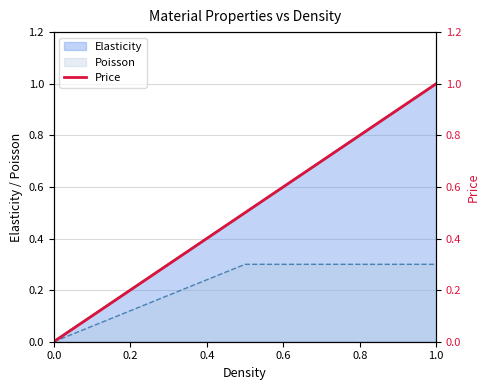

True or false: Poisson has a value of 0.5 at 1.0.

False